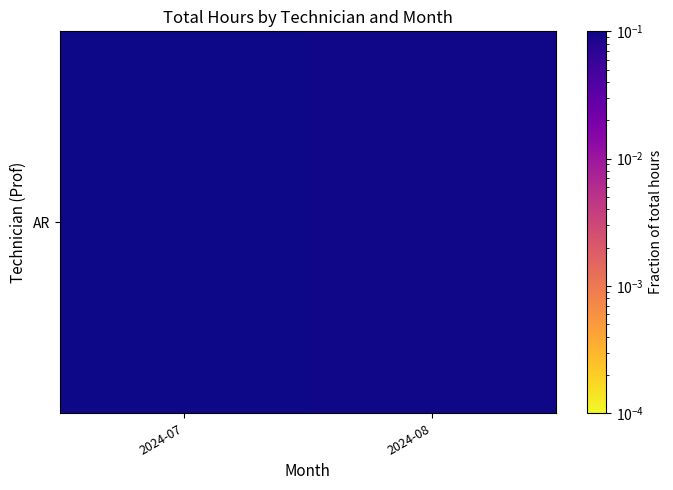

How many values are between 0 and 1?

2